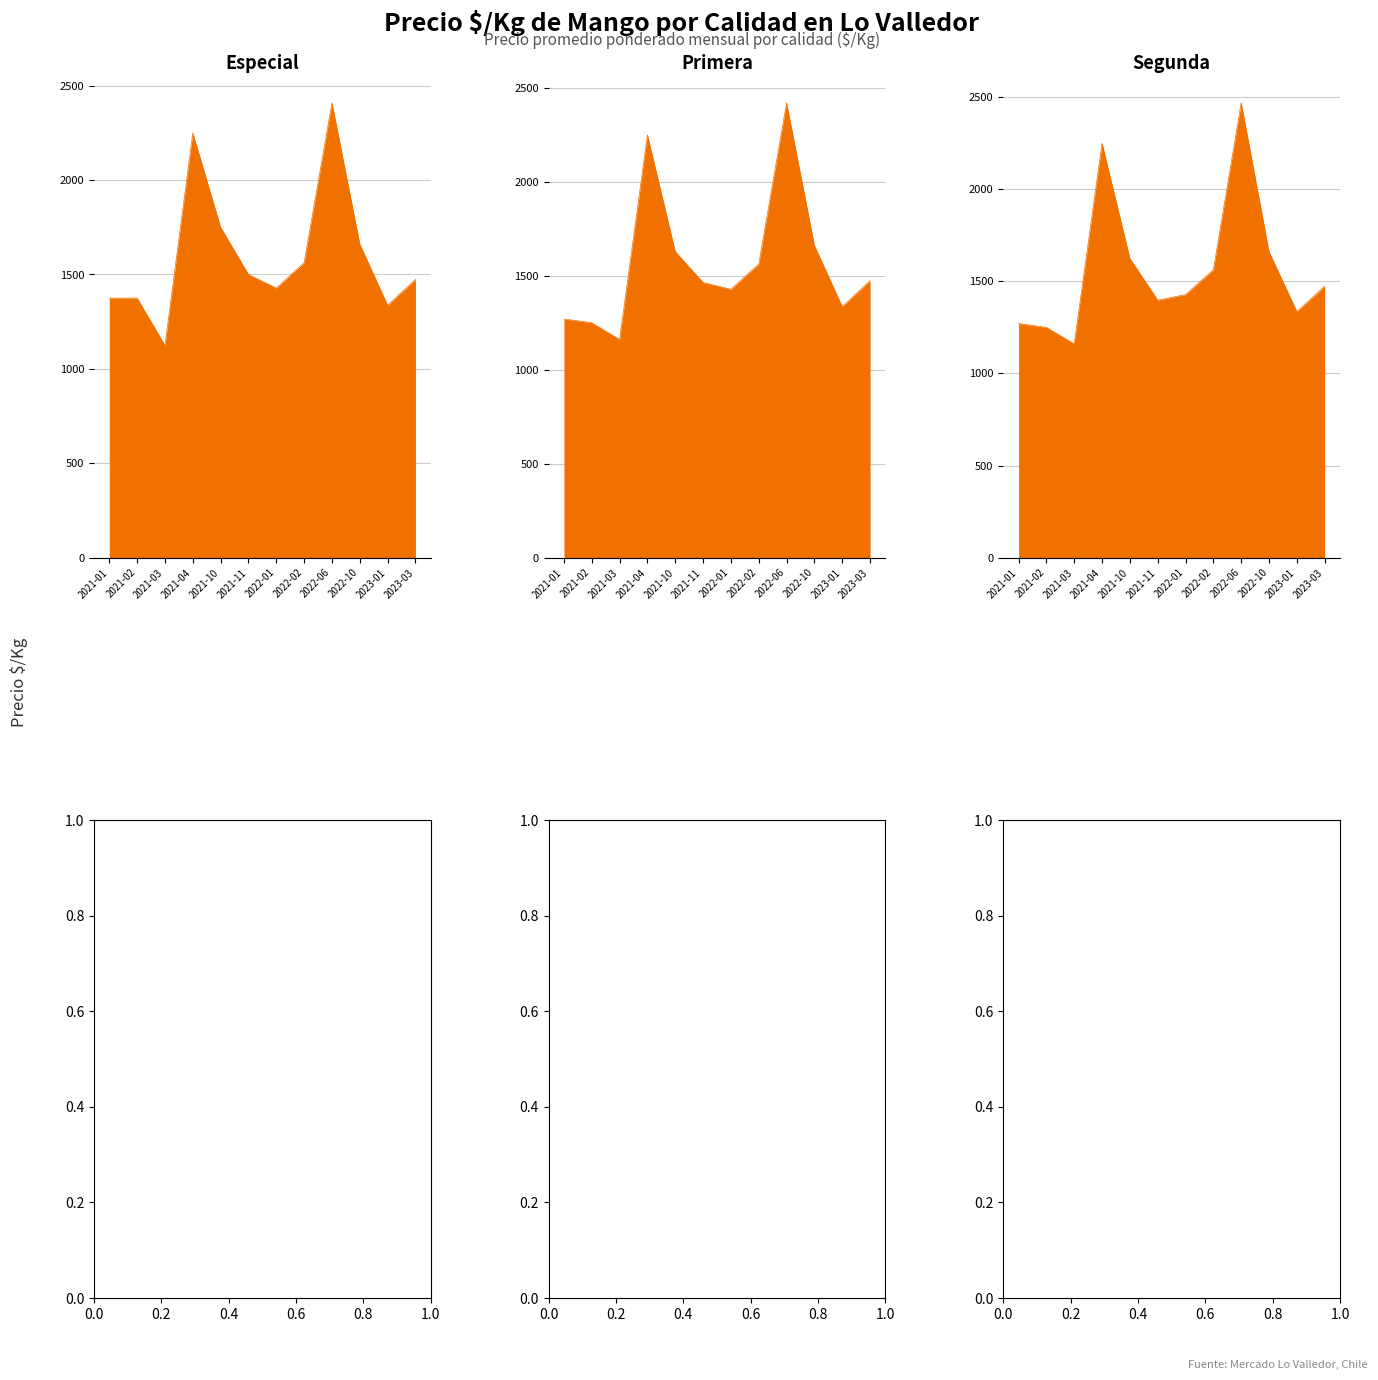

Which series changed the most between 2022-02 and 2022-10?

Especial